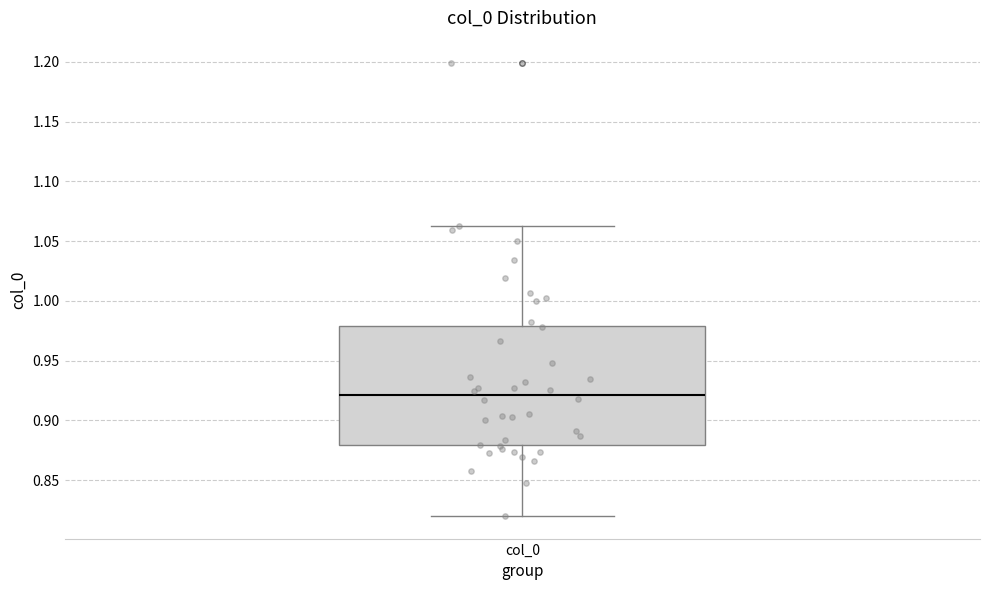

Read this box plot against the y-axis: the position of the median line, the range covered by the box, and the ends of both whiskers. The values are not printed on the chart, so give them approximately, as read against the axis.

median 0.920, box 0.880 to 0.980, whiskers 0.820 to 1.065